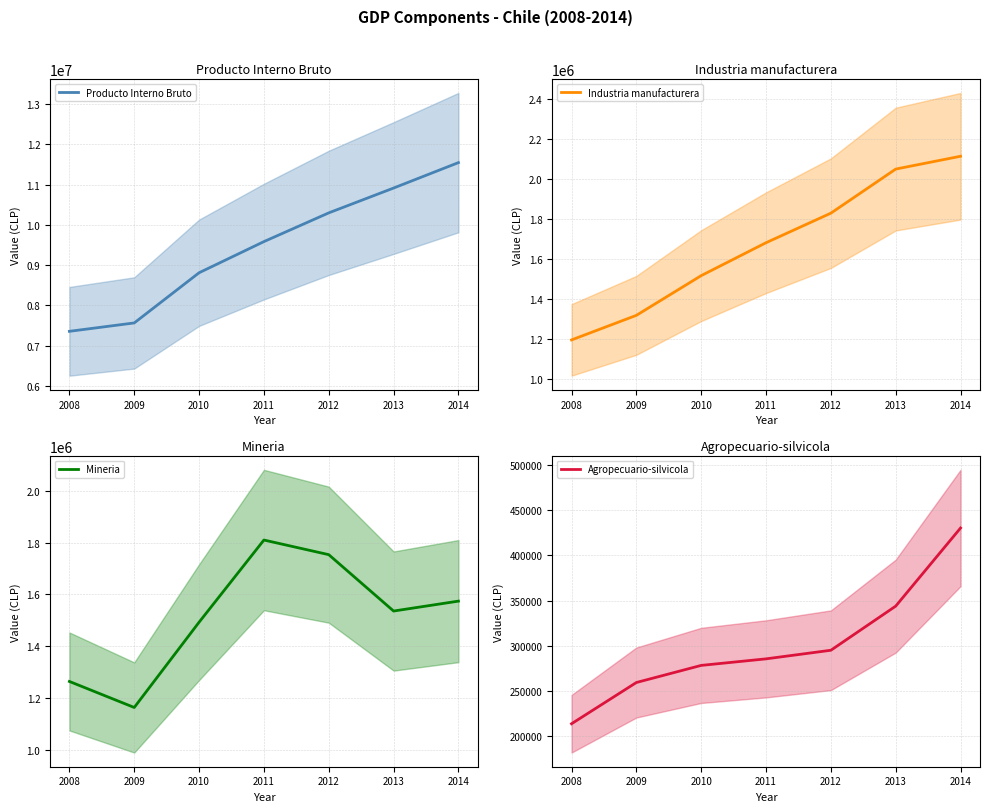

What is the value of the Producto Interno Bruto point at the 1st from the left?

7354030